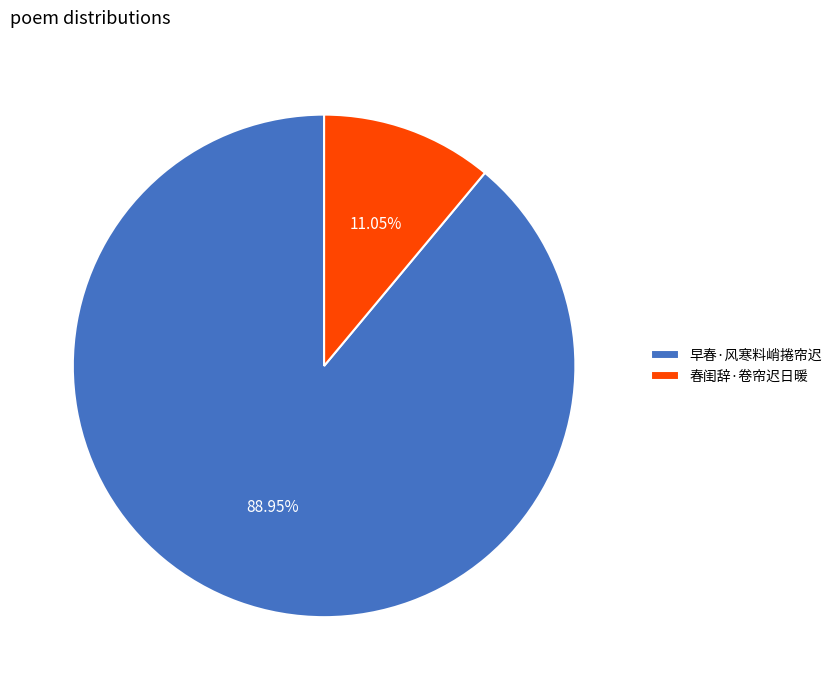

Which category has the biggest portion of the pie?

早春·风寒料峭捲帘迟